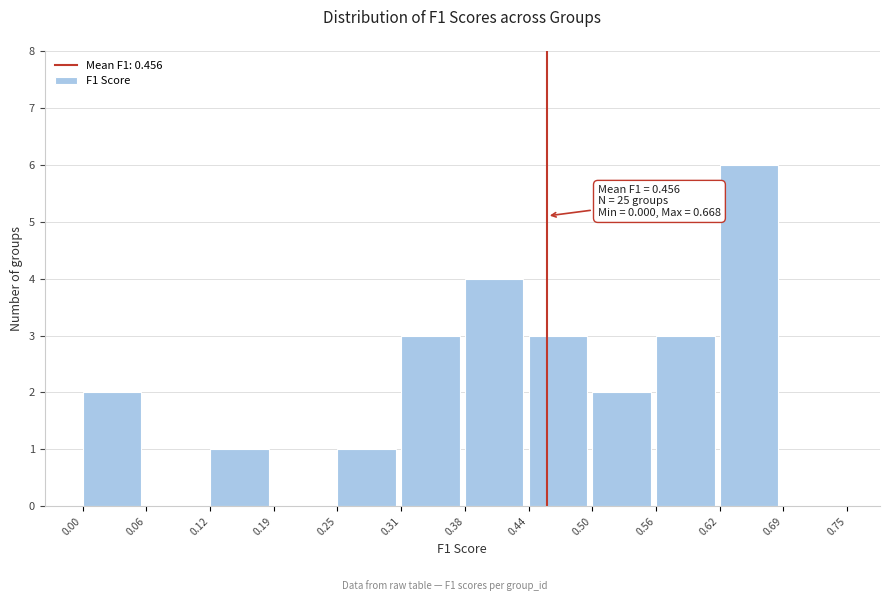

Over which range of the x-axis is the bar tallest?

0.62 to 0.69